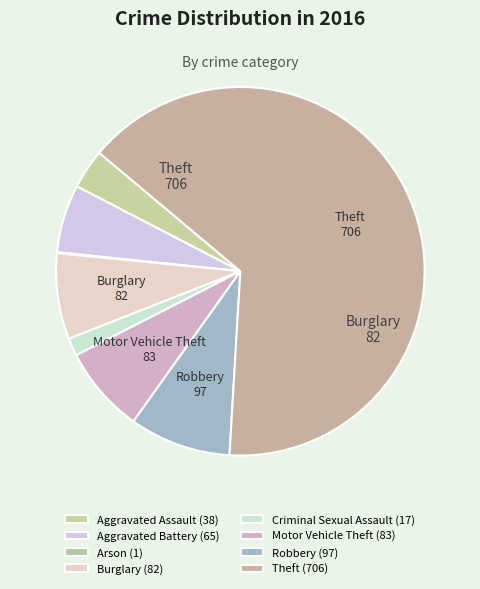

True or false: Aggravated Battery accounts for 19% of the total.

False